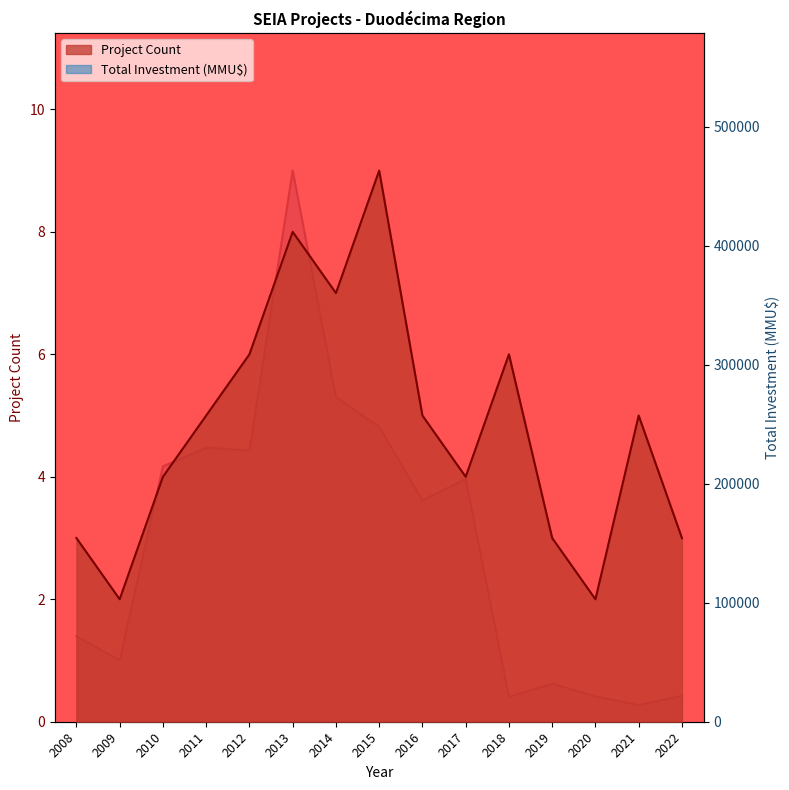

What is the value of the Total Investment (MMU$) point at the 3rd from the left?

214600